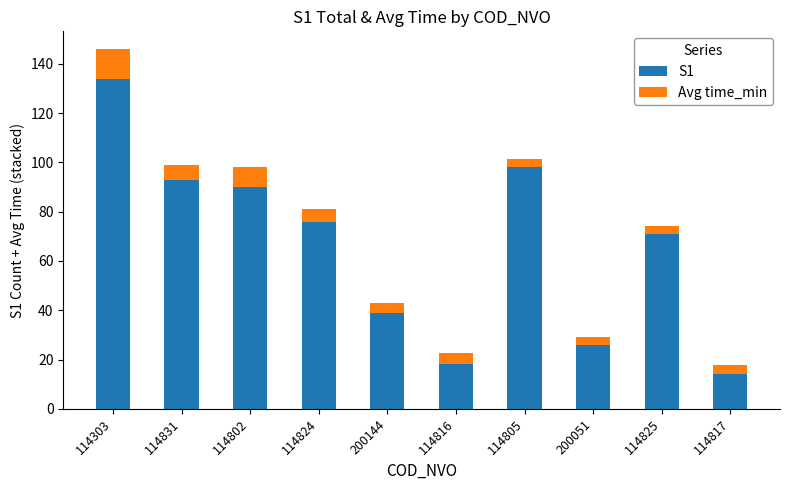

What is the lowest value of the S1 series?

14.0